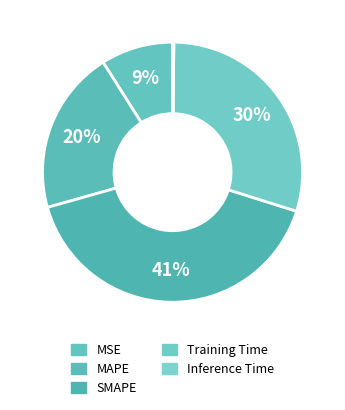

The Training Time slice represents 19% of the pie. True or false?

False